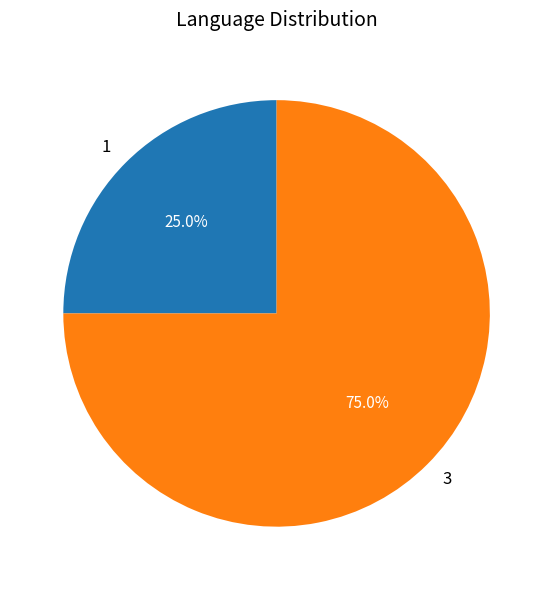

To the nearest percent, what is the difference between the largest and smallest slice percentages?

50%